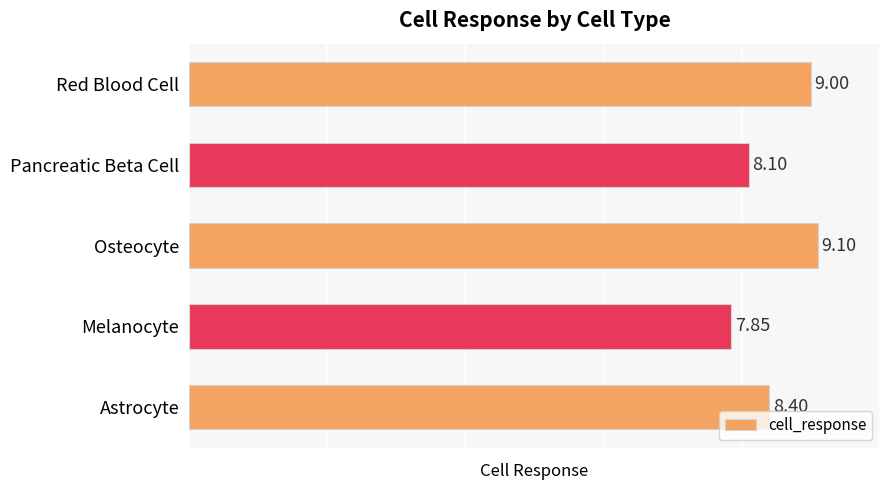

How many data points are less than 8?

1